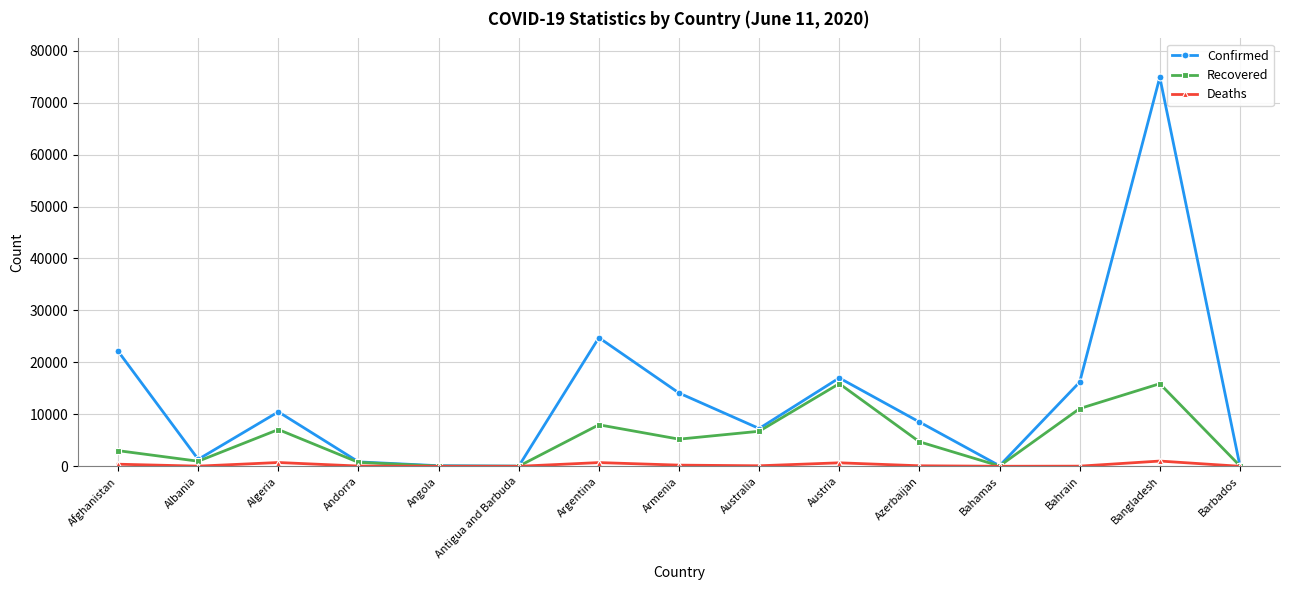

Which series has the largest range (max minus min)?

Confirmed